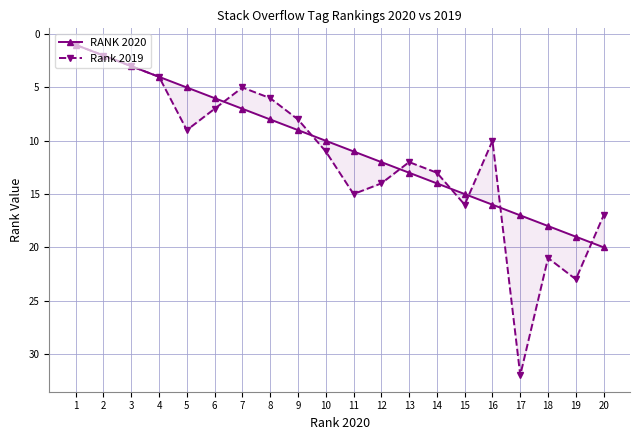

Is it true that RANK 2020 equals 3 at 4?

False